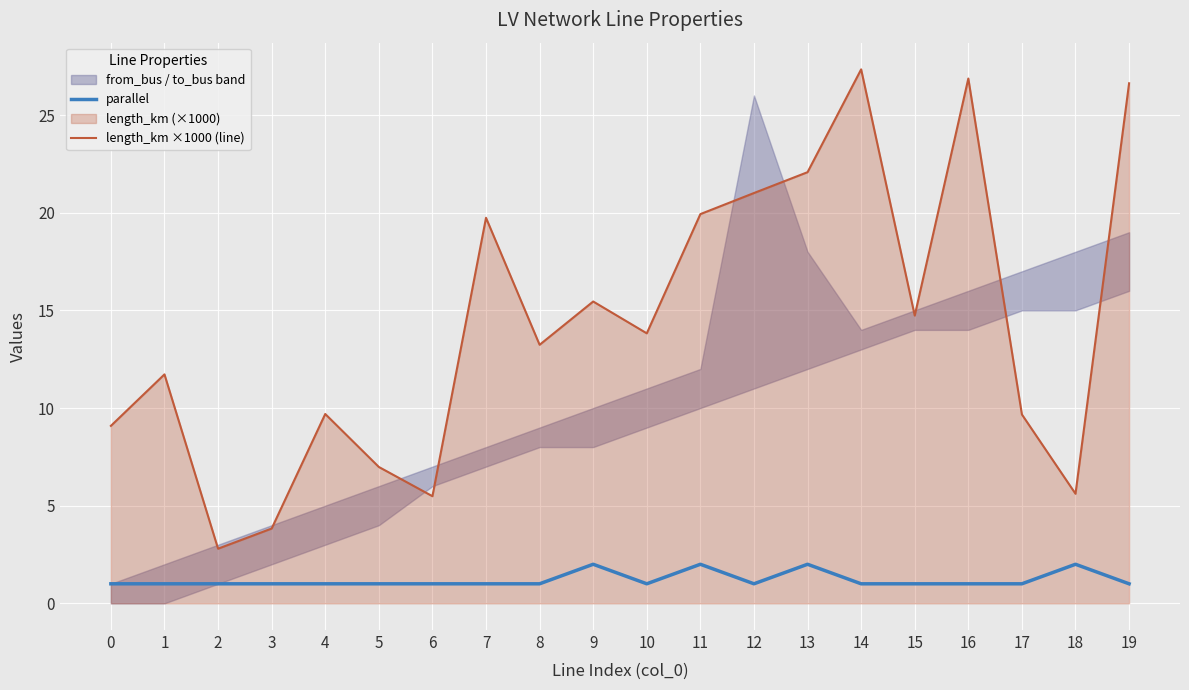

List the labels in order of parallel value, smallest first.

0, 1, 2, 3, 4, 5, 6, 7, 8, 10, 12, 14, 15, 16, 17, 19, 9, 11, 13, 18